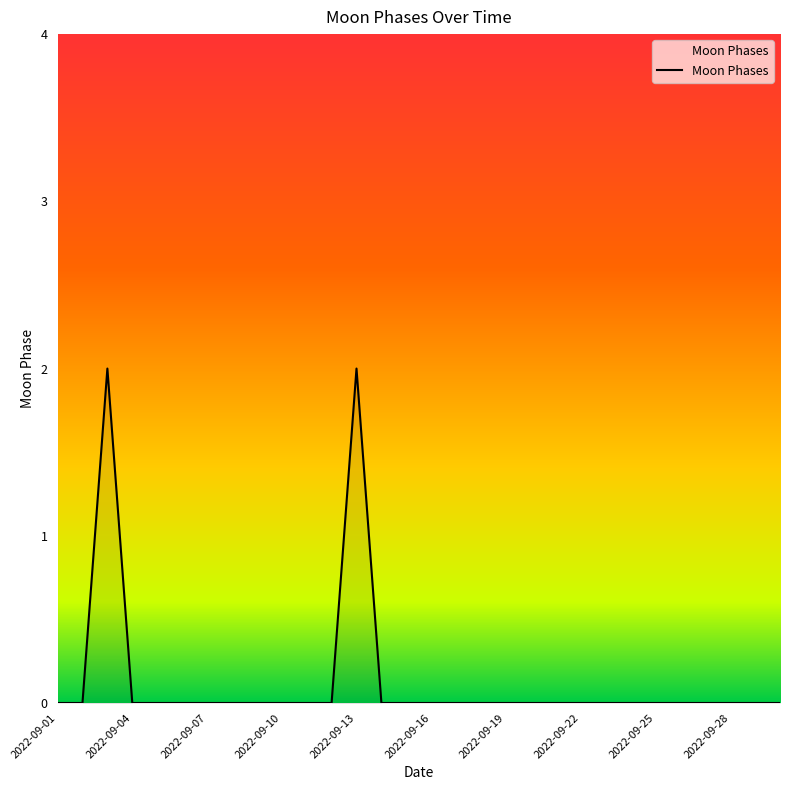

Does the chart display data point markers on the line(s)?

No